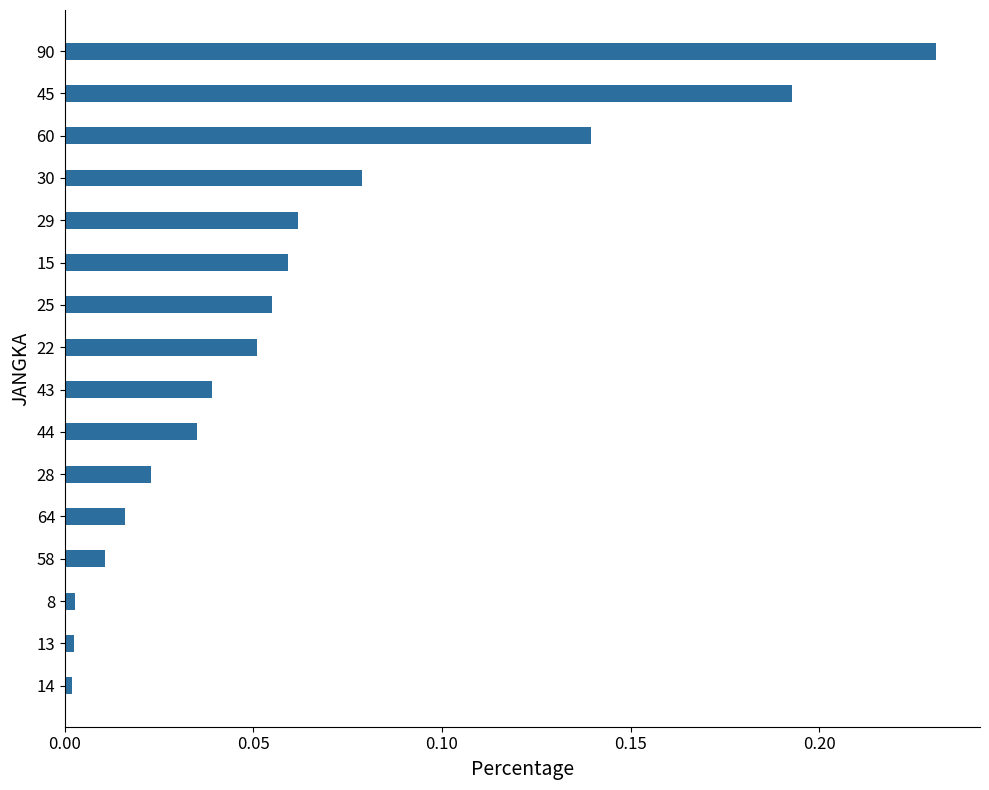

At which category does the chart reach its peak across all series?

90